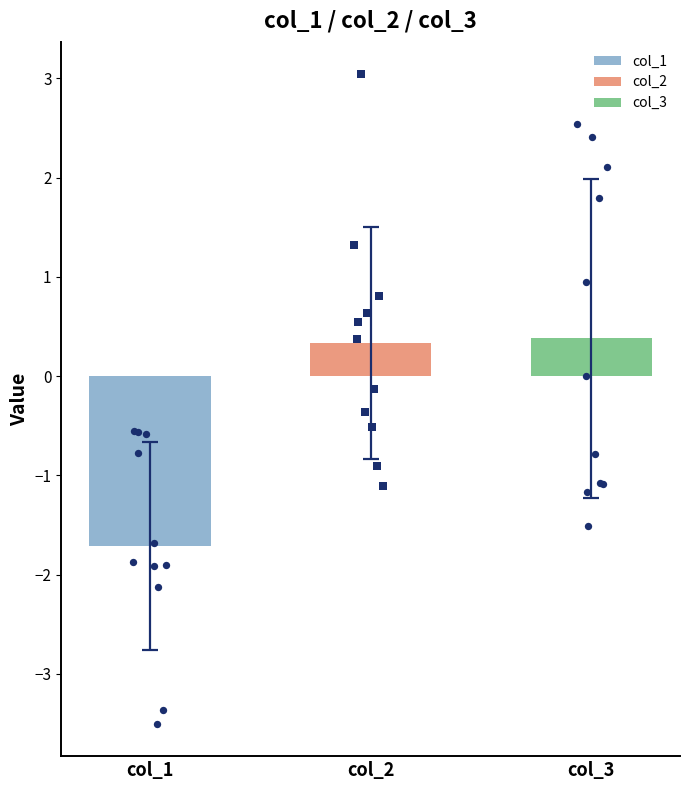

Which series has the largest total across all categories?

col_3